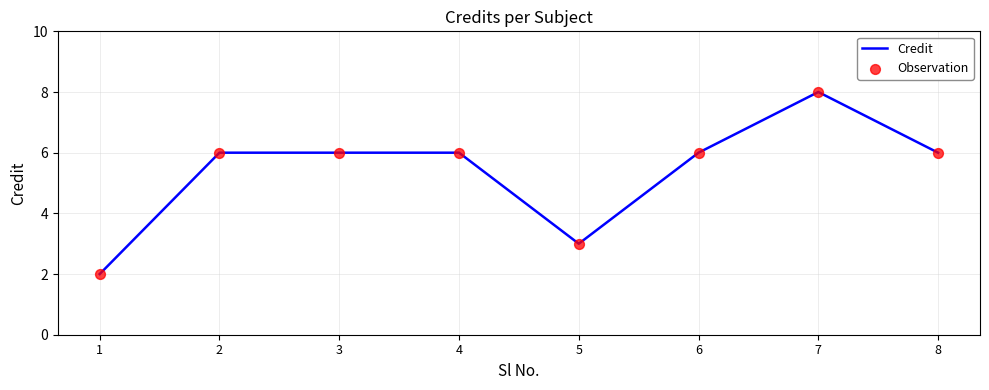

Approximately how many times larger is the value at 8 compared to 4?

1.0